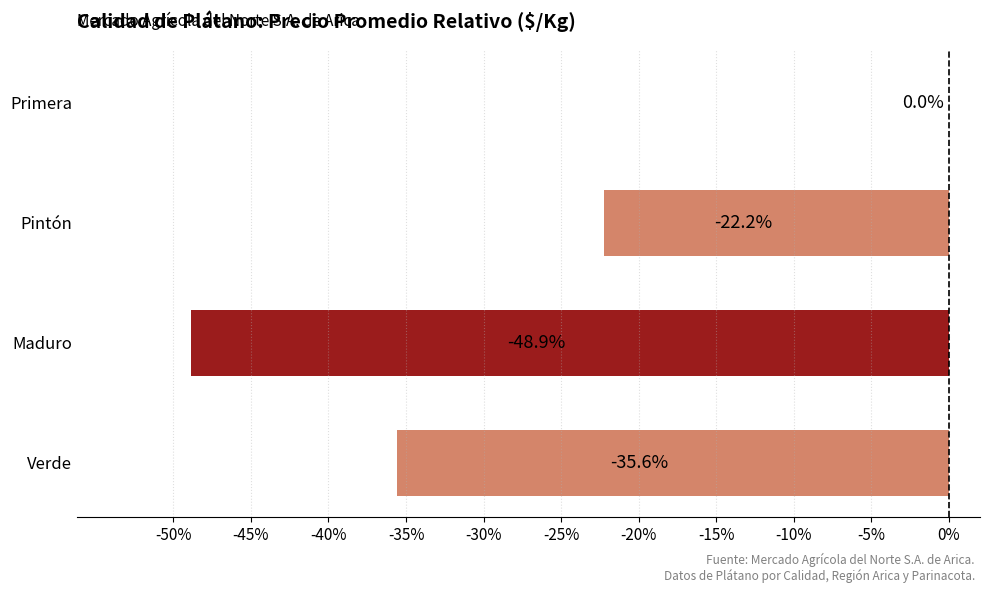

At which label is the value closest to -24?

Pintón